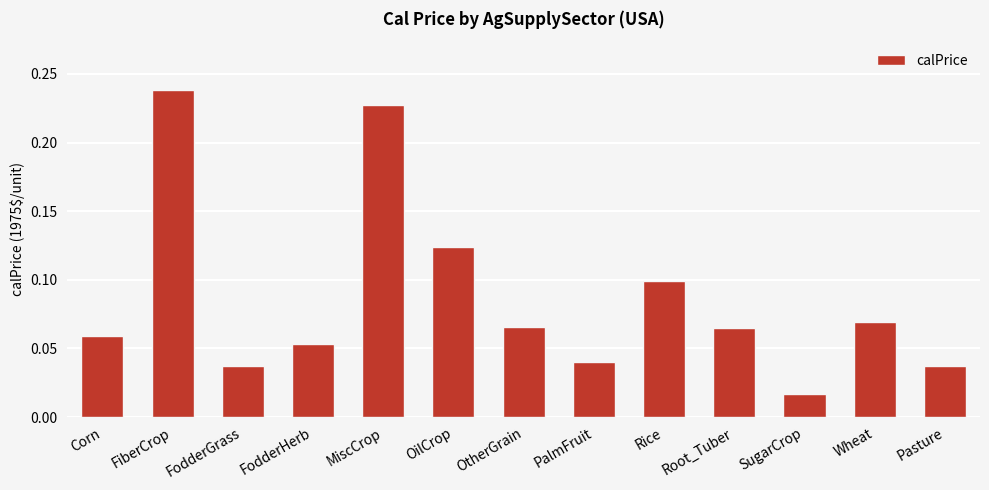

True or false: the data shows 0.0 at Corn.

False